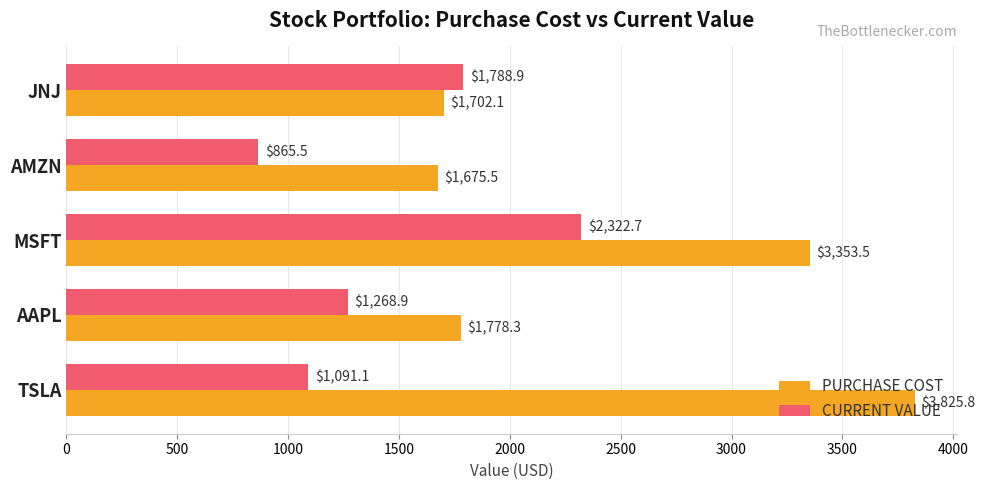

Rank the series by their maximum value, from lowest to highest.

CURRENT VALUE, PURCHASE COST